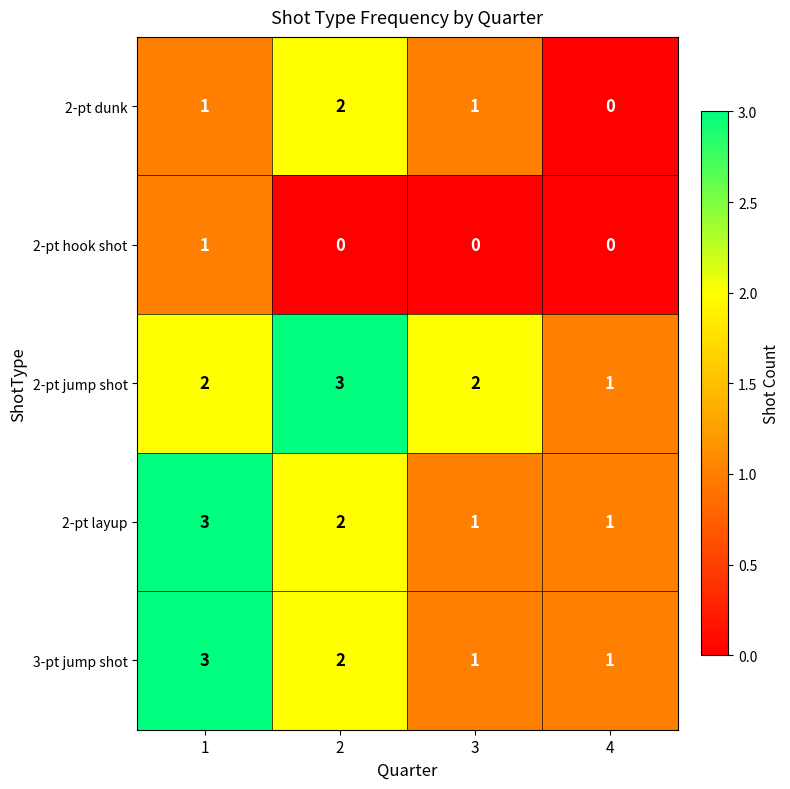

Which series has the largest total across all categories?

2-pt jump shot